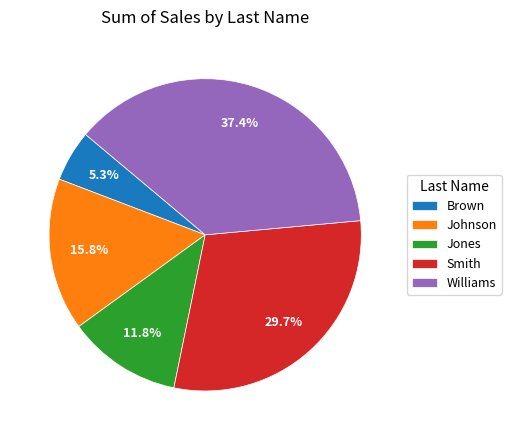

Is there any slice that represents more than half of the pie?

No